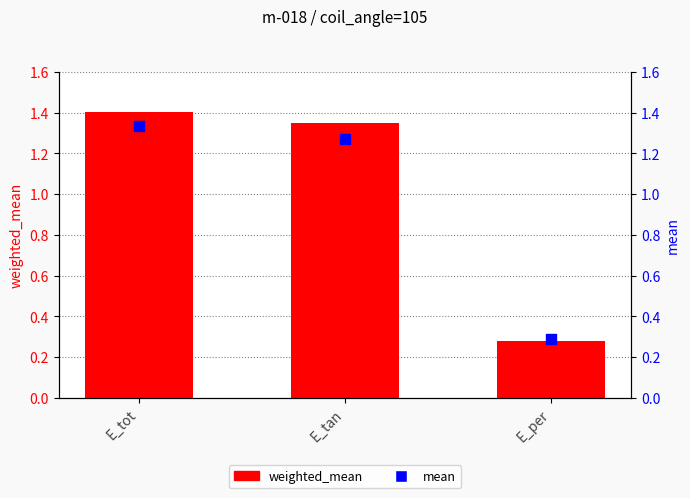

Which series contains the lowest Y value?

weighted_mean